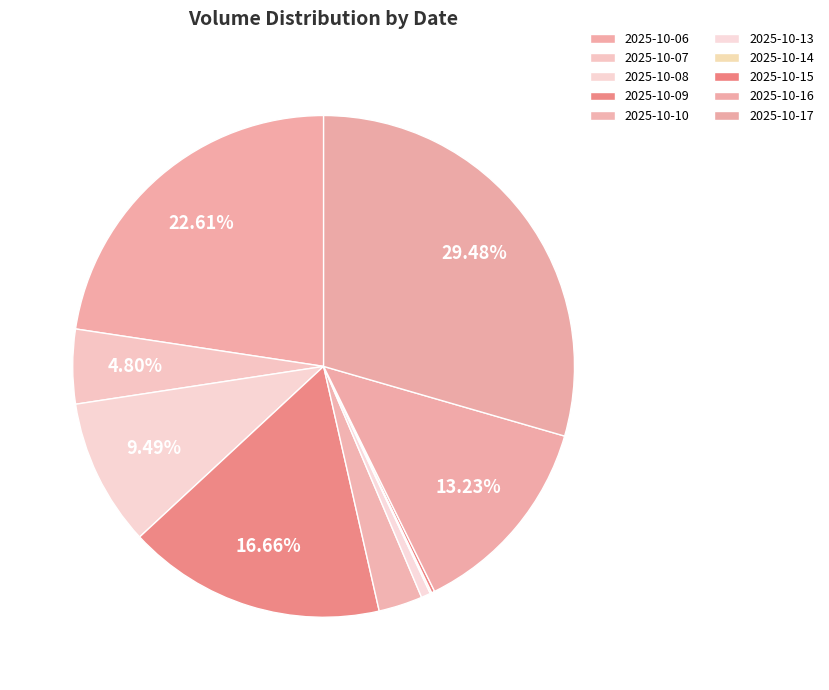

Count the number of slices in the pie.

10